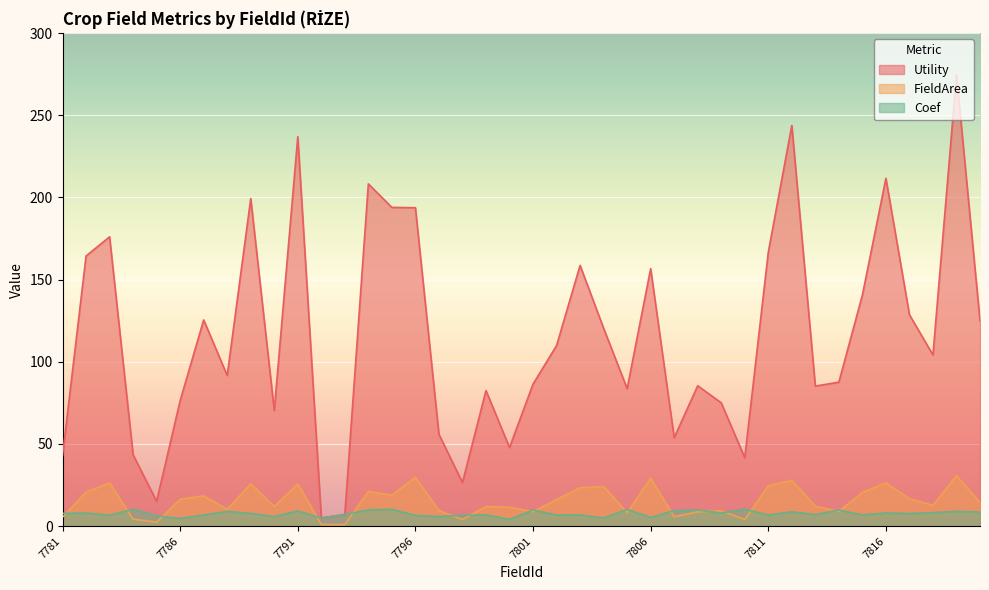

Reading right to left, extract all data points from this chart.

Utility: 7820=125.0	7819=274.7	7818=104.2	7817=128.7	7816=211.7	7815=140.6	7814=87.6	7813=85.2	7812=243.8	7811=166.7	7810=41.6	7809=75.0	7808=85.5	7807=53.8	7806=156.7	7805=83.7	7804=120.5	7803=158.7	7802=109.9	7801=86.4	7800=47.8	7799=82.5	7798=26.6	7797=55.9	7796=193.8	7795=194.0	7794=208.3	7793=7.1	7792=5.0	7791=237.0	7790=70.4	7789=199.4	7788=91.7	7787=125.5	7786=76.4	7785=15.1	7784=43.4	7783=176.1	7782=164.4	7781=42.9
FieldArea: 7820=14.5	7819=30.6	7818=12.7	7817=16.7	7816=26.3	7815=20.5	7814=8.9	7813=12.1	7812=27.9	7811=24.5	7810=4.0	7809=9.4	7808=8.7	7807=5.7	7806=29.2	7805=8.3	7804=24.1	7803=23.3	7802=16.2	7801=8.8	7800=11.5	7799=12.0	7798=4.0	7797=9.6	7796=29.6	7795=18.9	7794=21.1	7793=1.0	7792=1.0	7791=25.6	7790=12.0	7789=25.8	7788=10.2	7787=18.4	7786=16.4	7785=2.4	7784=4.2	7783=26.4	7782=20.7	7781=5.5
Coef: 7820=8.6	7819=9.0	7818=8.2	7817=7.7	7816=8.0	7815=6.9	7814=9.8	7813=7.0	7812=8.7	7811=6.8	7810=10.3	7809=8.0	7808=9.8	7807=9.4	7806=5.4	7805=10.1	7804=5.0	7803=6.8	7802=6.8	7801=9.8	7800=4.2	7799=6.9	7798=6.6	7797=5.8	7796=6.5	7795=10.3	7794=9.9	7793=7.1	7792=5.0	7791=9.2	7790=5.9	7789=7.7	7788=9.0	7787=6.8	7786=4.7	7785=6.3	7784=10.3	7783=6.7	7782=8.0	7781=7.8